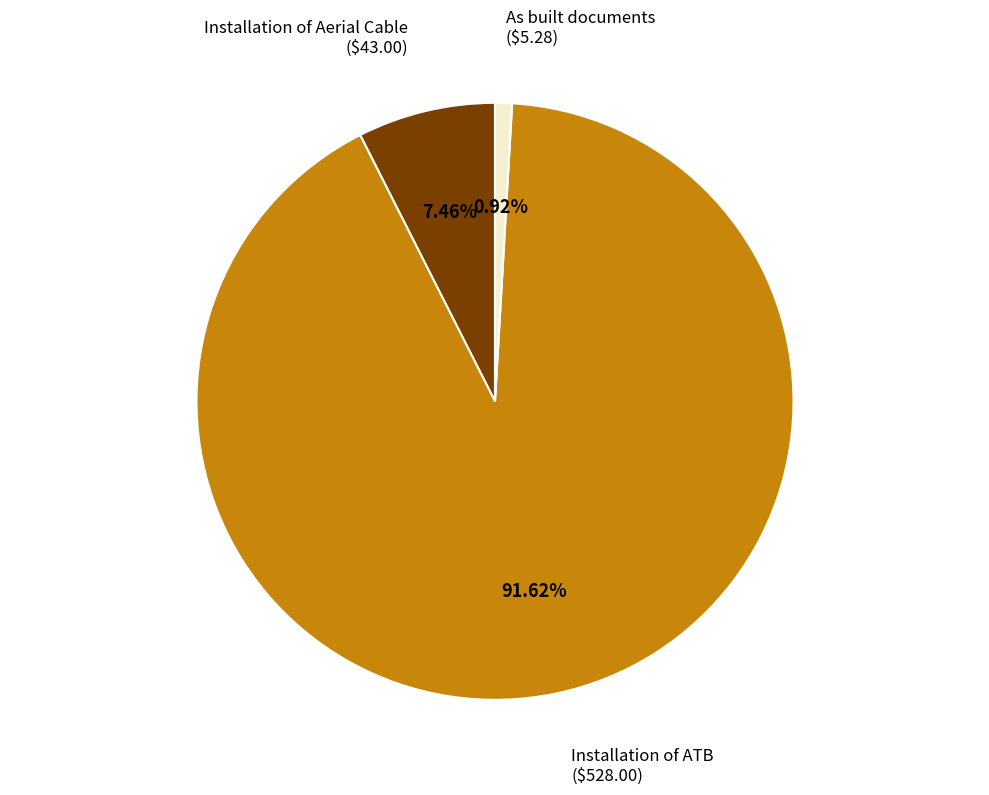

Is there any slice that represents more than half of the pie?

Yes